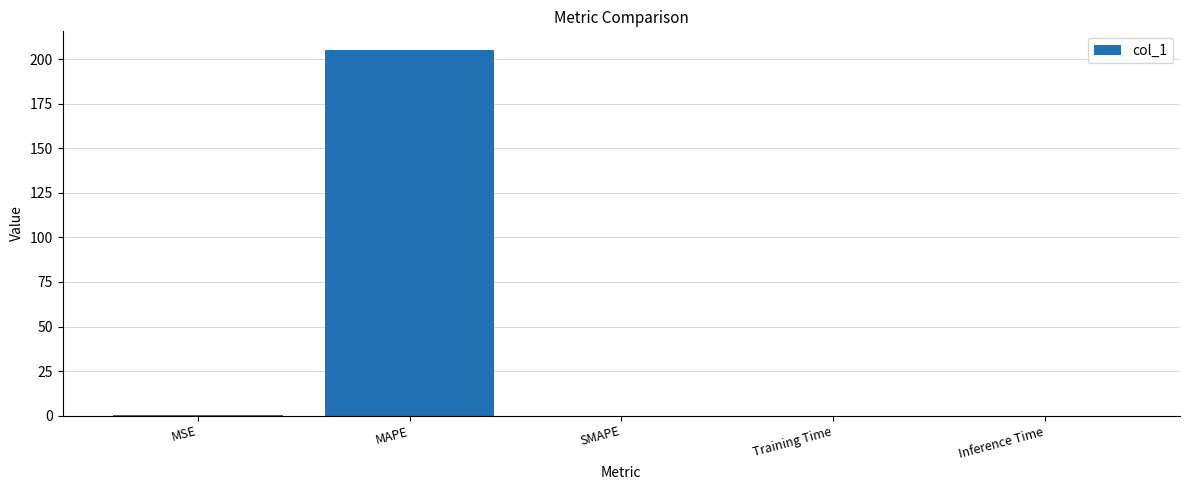

Count the number of data series in this chart.

1